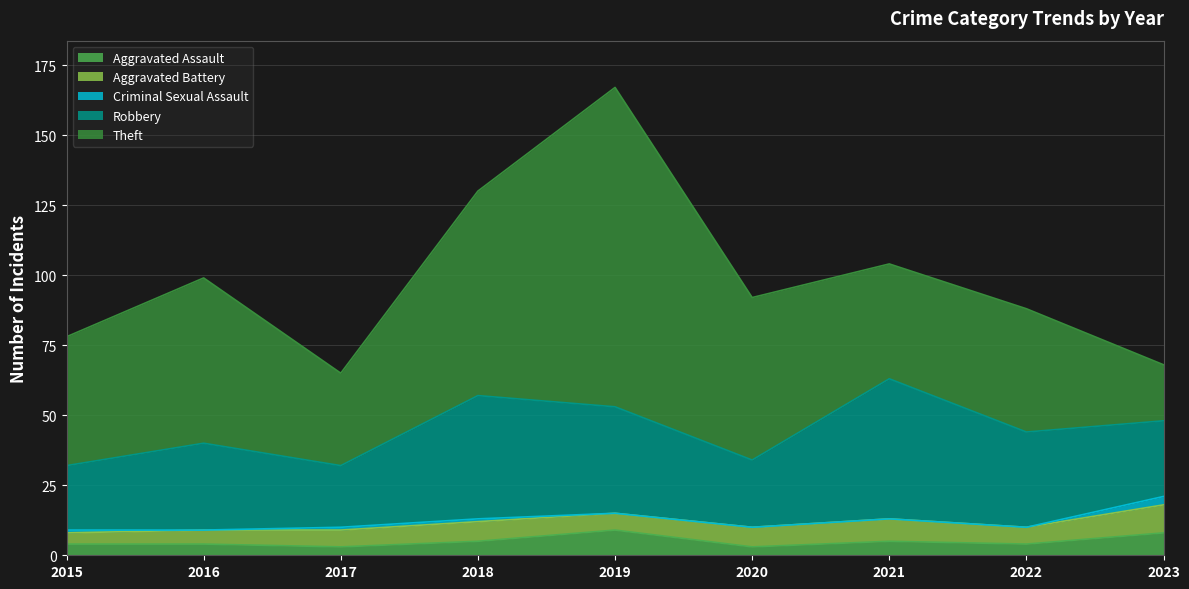

What is the value of the Robbery point at the 4th from the left?

44